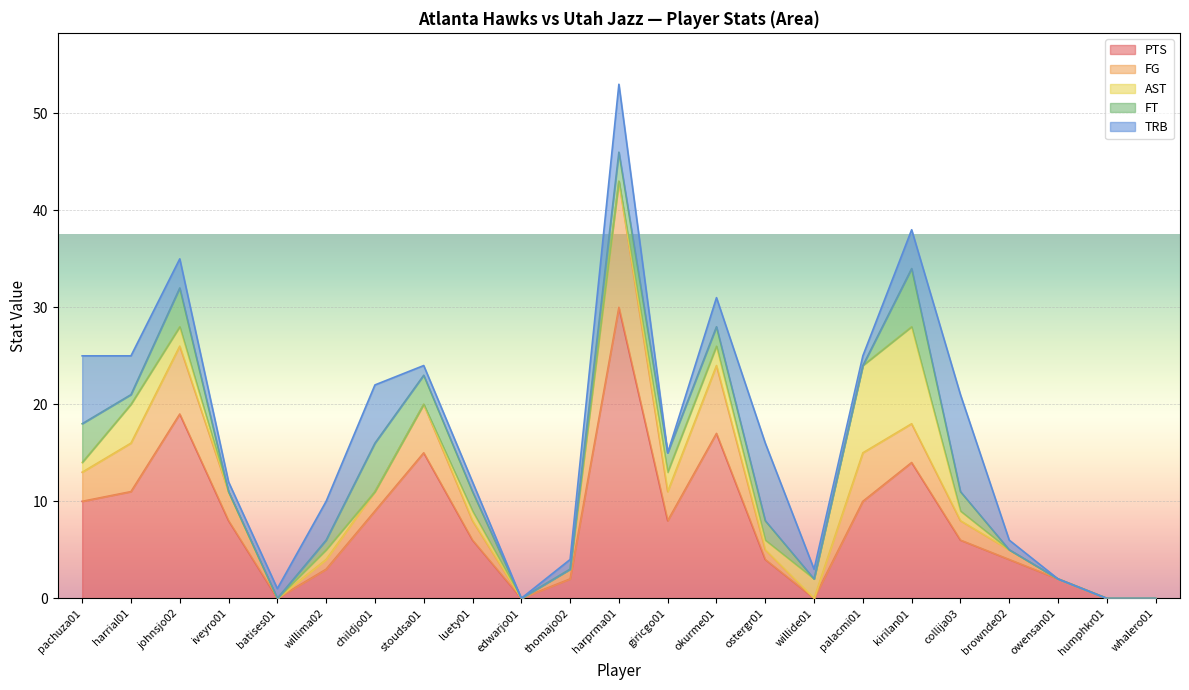

Which series has the widest spread of values?

PTS